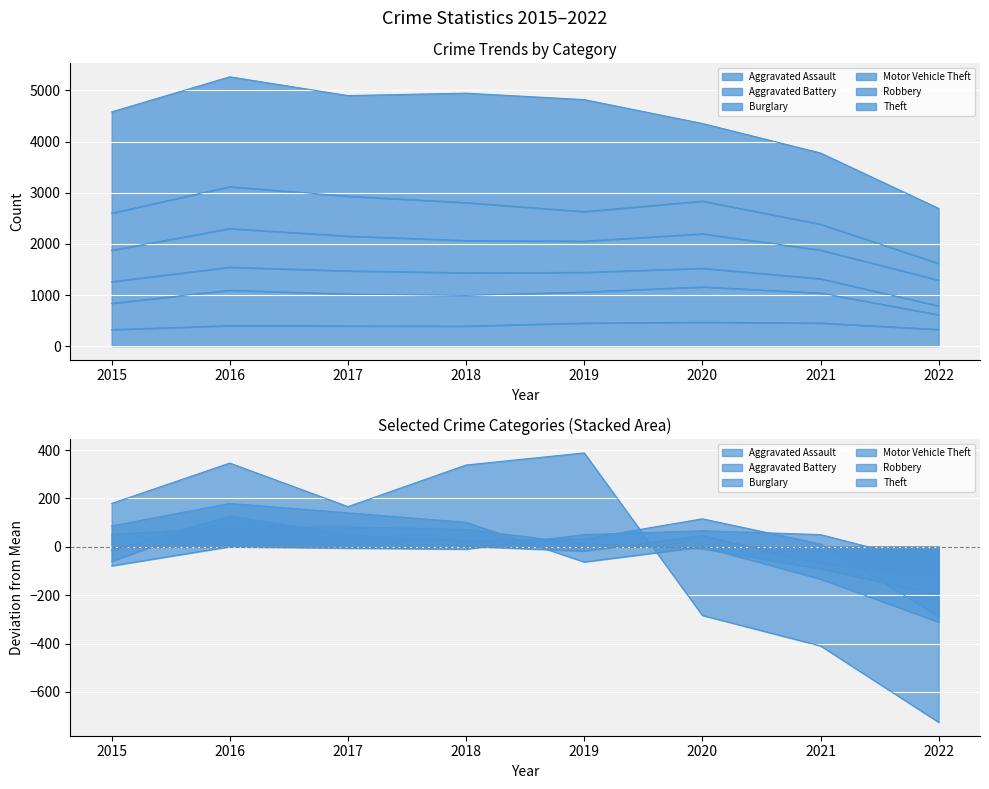

At which category does the chart reach its minimum across all series?

2022